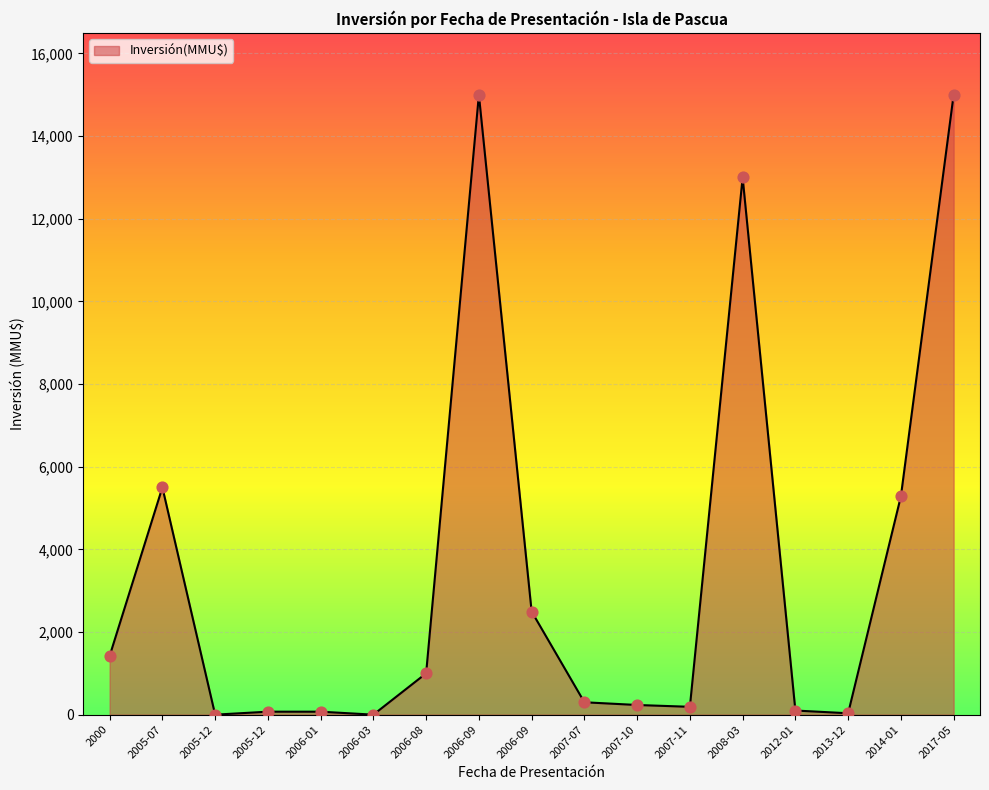

What is the change in value from 2005-12 to 2006-08?

+928